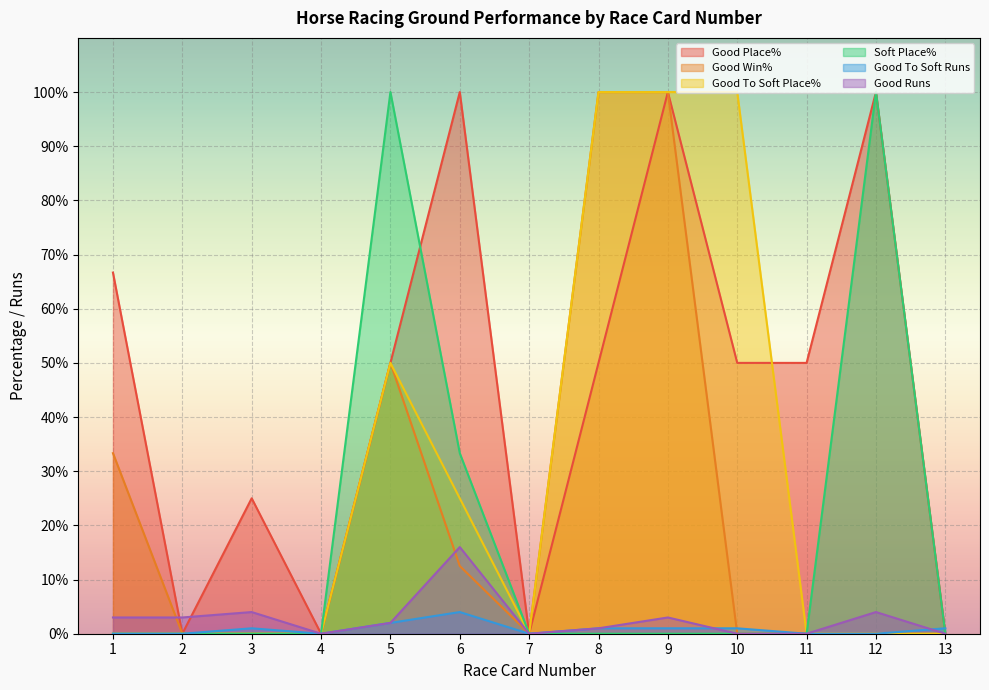

Is it true that Soft Place% equals -57.6 at 2?

False